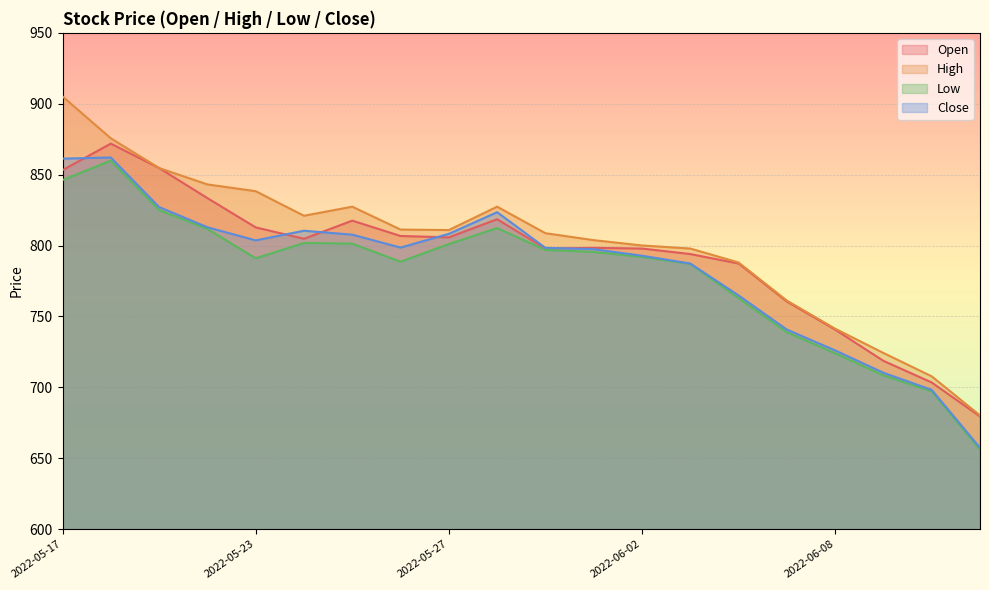

Which has a higher value, 2022-05-19 or 2022-06-13?

2022-05-19